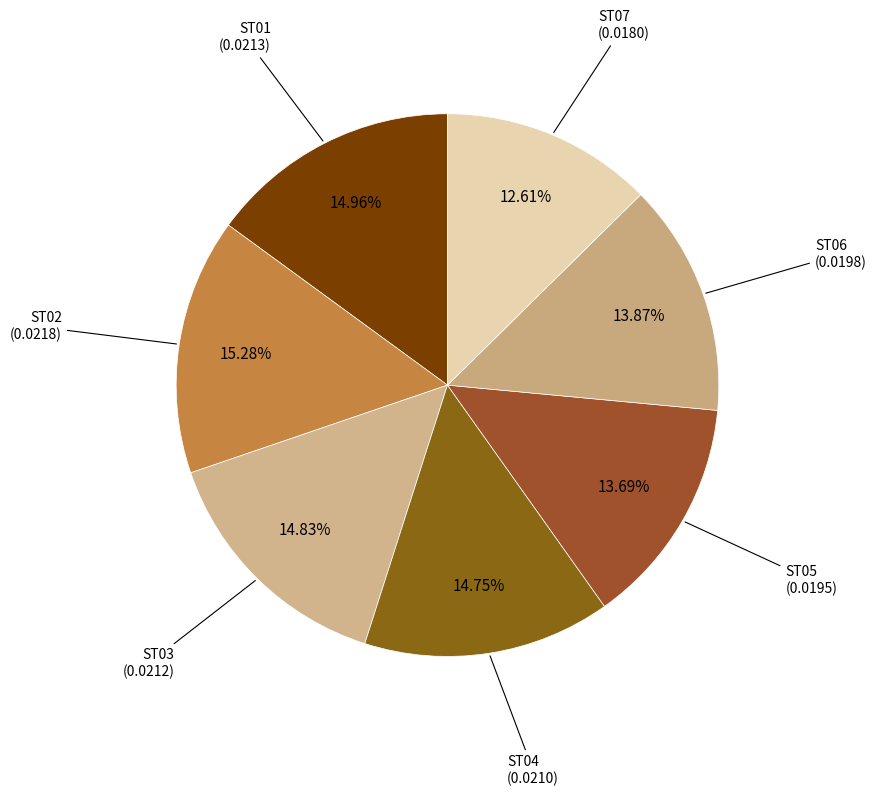

Is it true that ST07 is 13% of the pie?

True